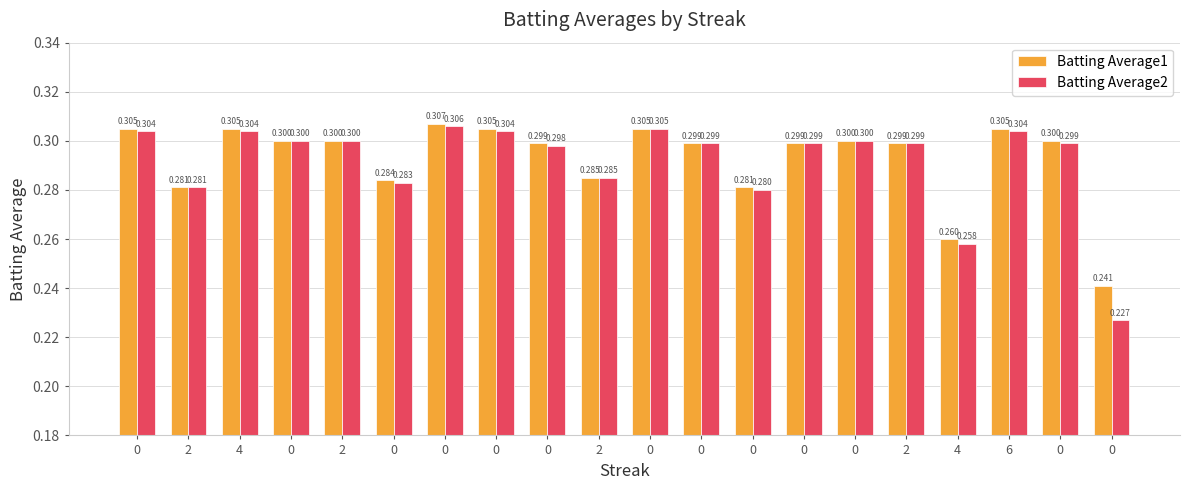

Between 0 and 2, which series saw the biggest shift?

Batting Average1